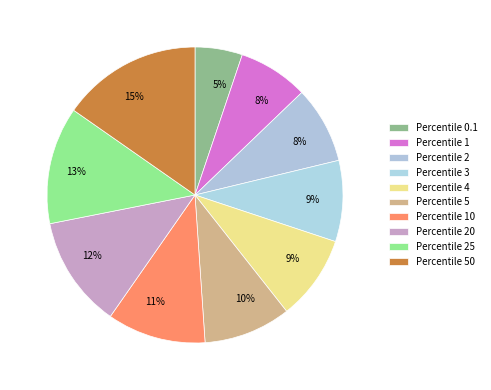

How many segments does this pie chart have?

10